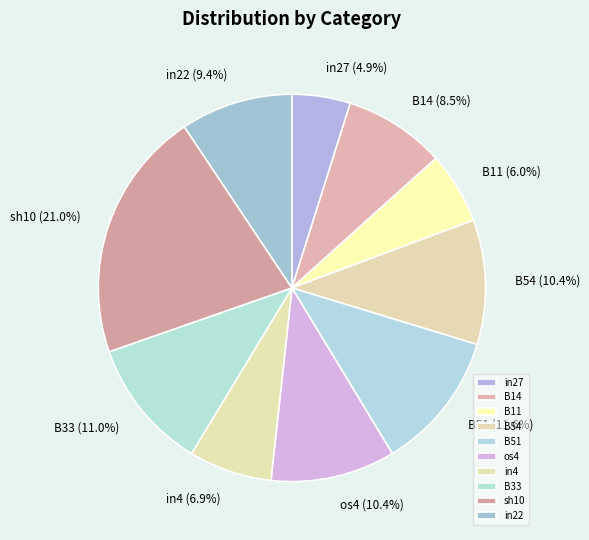

To the nearest percent, what is the combined percentage of B51 and B11?

18%